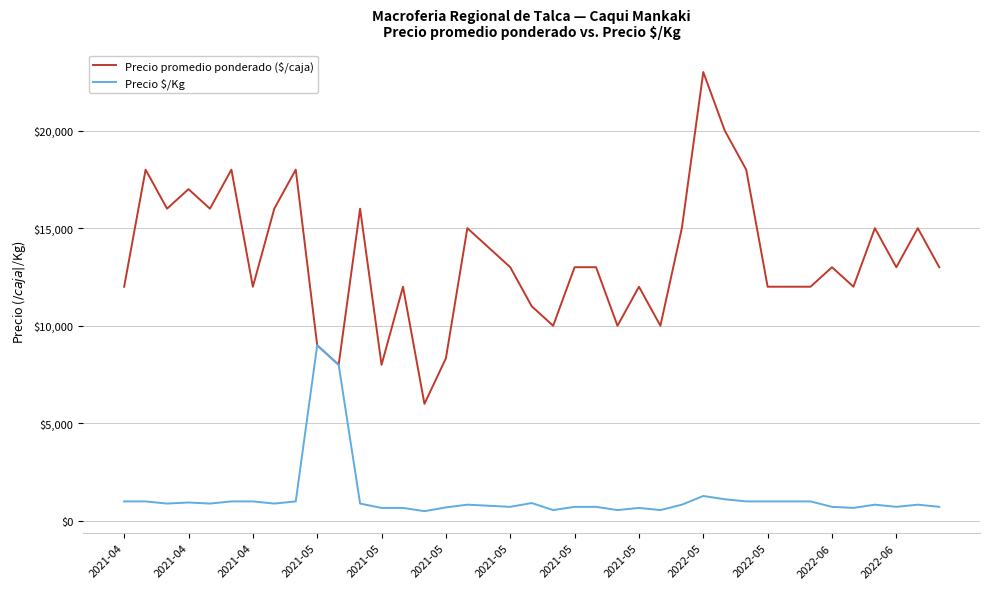

What are all the series names shown in the legend?

Precio promedio ponderado ($/caja), Precio $/Kg